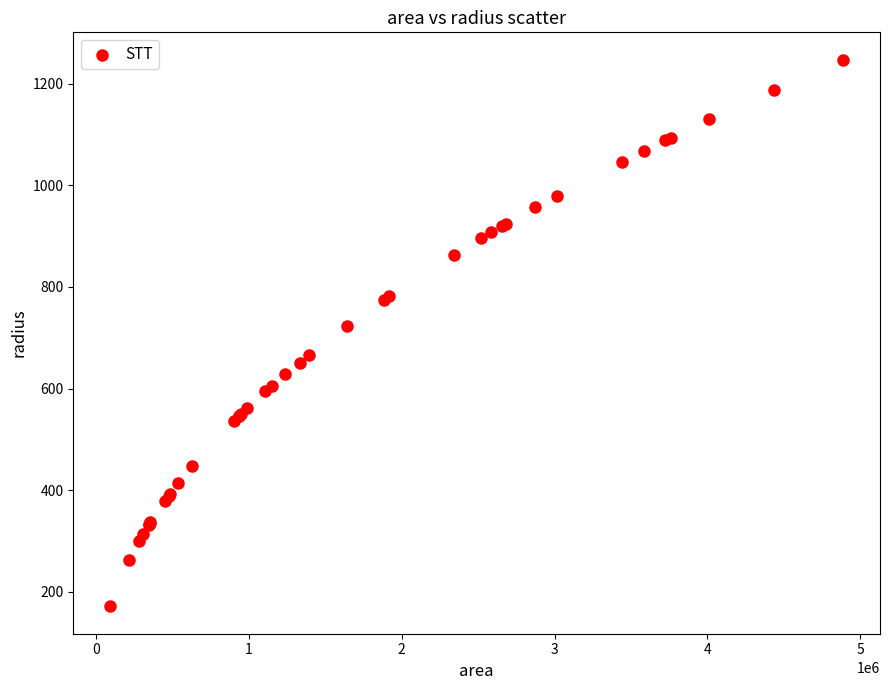

What Y value in the scatter plot is closest to 709?

722.9